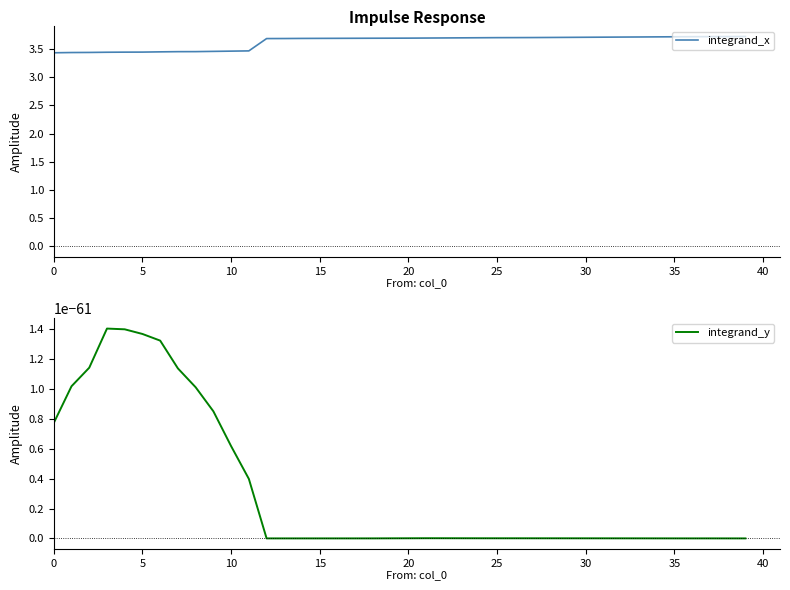

At how many categories does at least one series exceed 2?

40